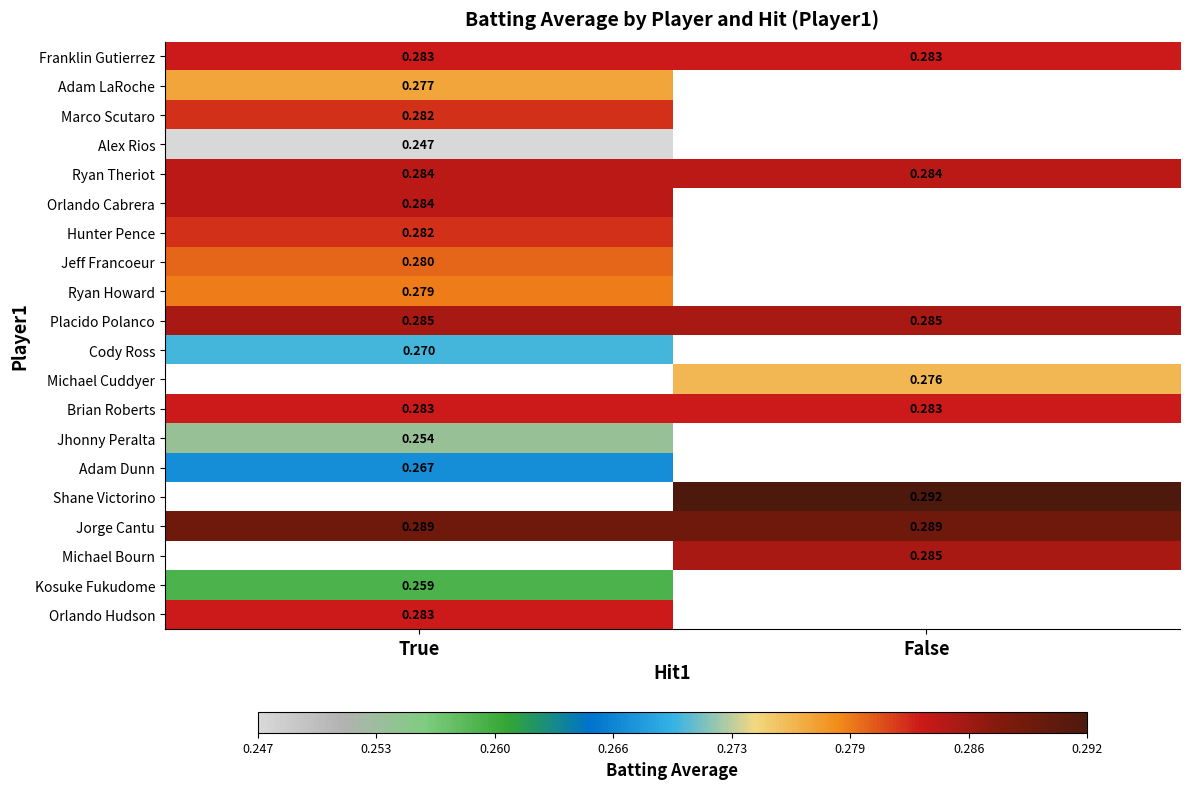

Is the value of Franklin Gutierrez at False greater than the value of Alex Rios at True?

Yes